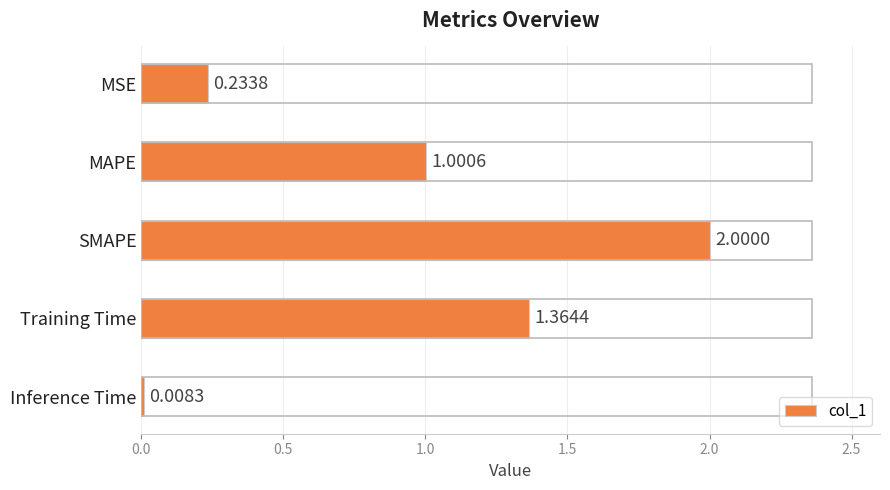

What is the label of the 1st bar from the bottom?

Inference Time